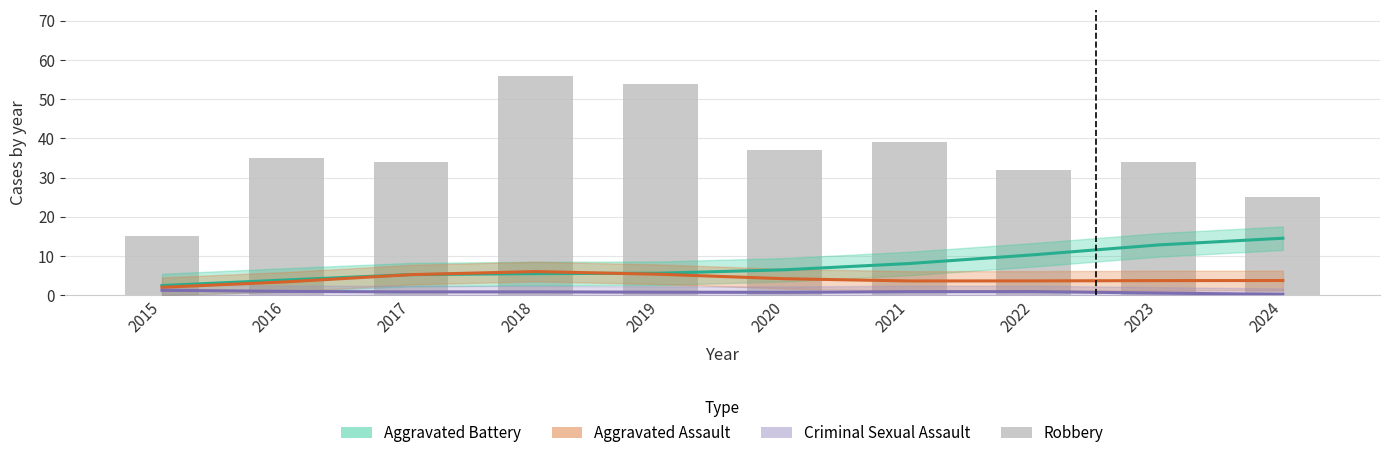

True or false: the data shows 25 at 2015.

False